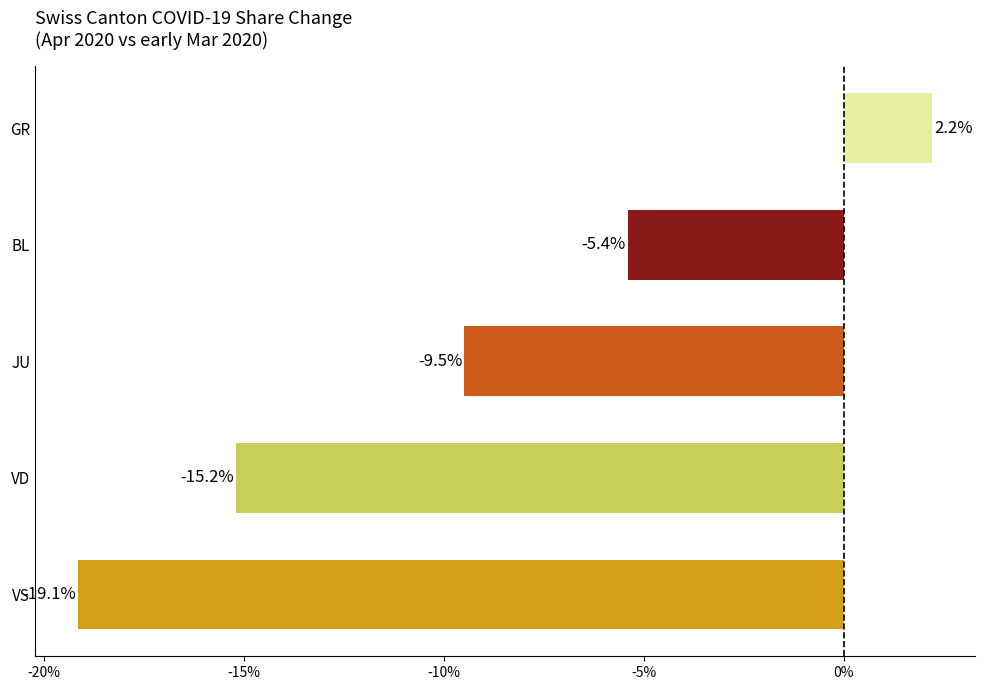

The value at JU is -9.5. True or false?

True